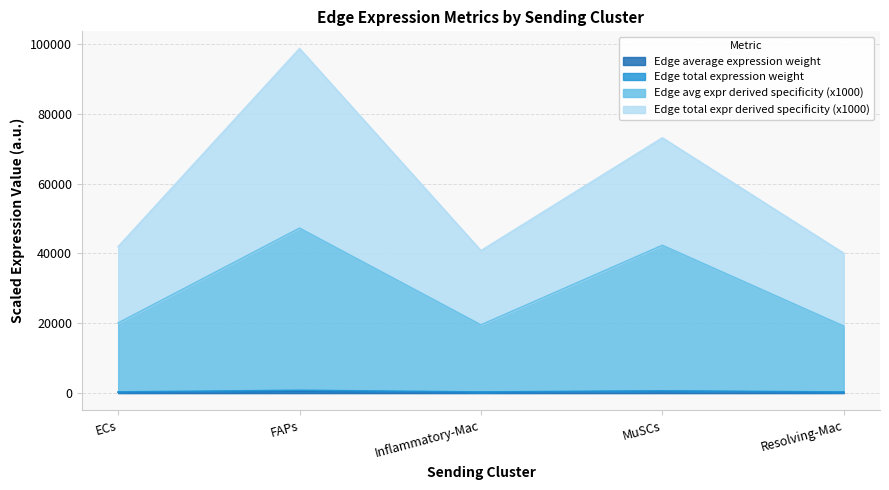

How many lines are shown in the chart?

4